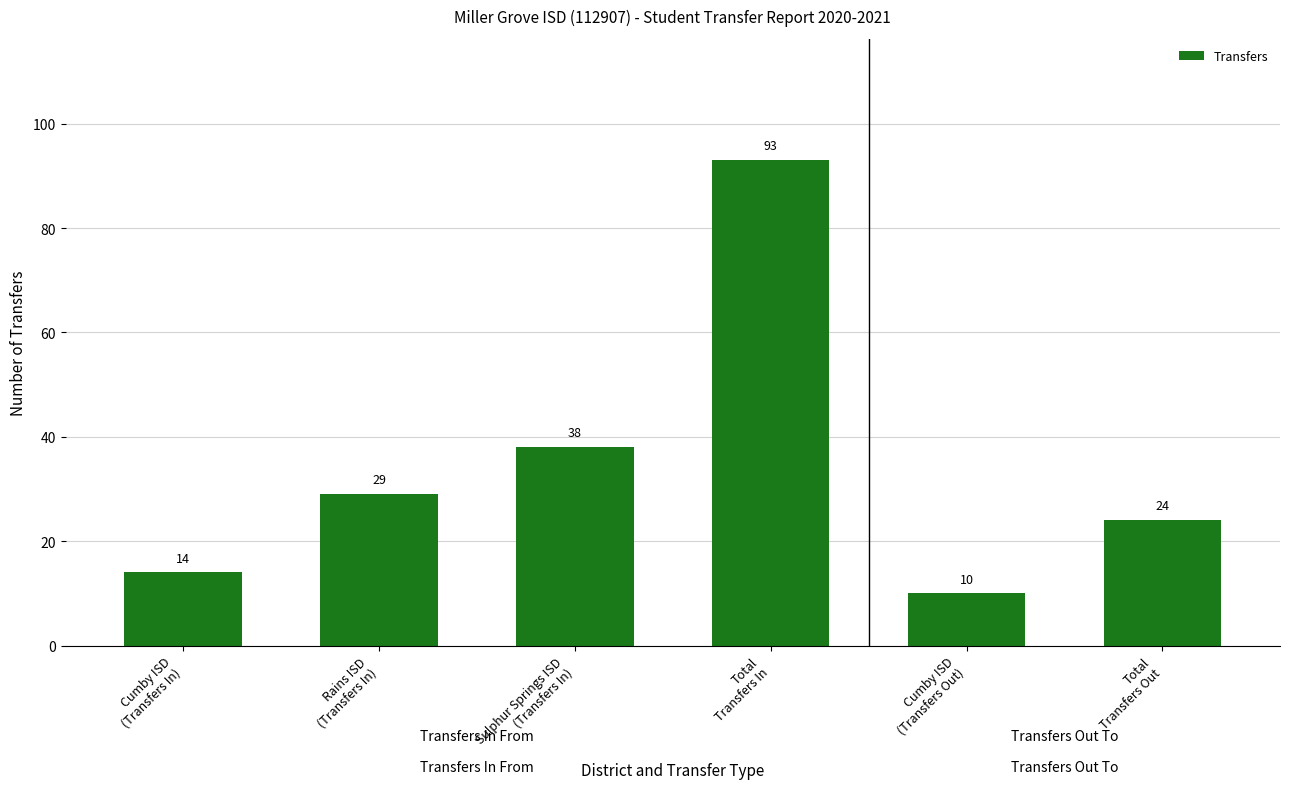

Reading left to right, transcribe all the data shown in this chart.

Cumby ISD
(Transfers In)=14	Rains ISD
(Transfers In)=29	Sulphur Springs ISD
(Transfers In)=38	Total
Transfers In=93	Cumby ISD
(Transfers Out)=10	Total
Transfers Out=24